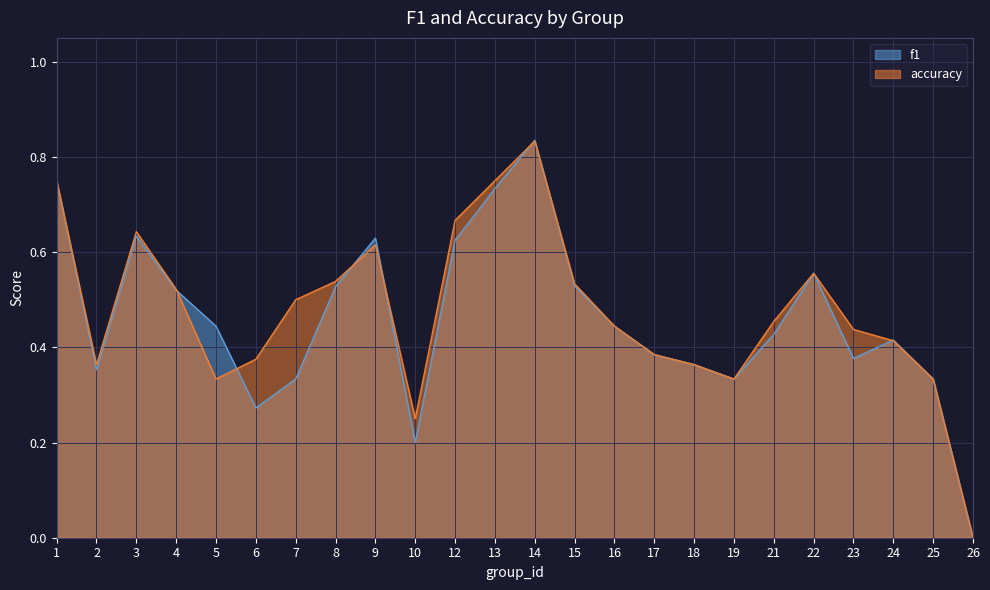

Rank the series by their maximum value, from highest to lowest.

f1, accuracy